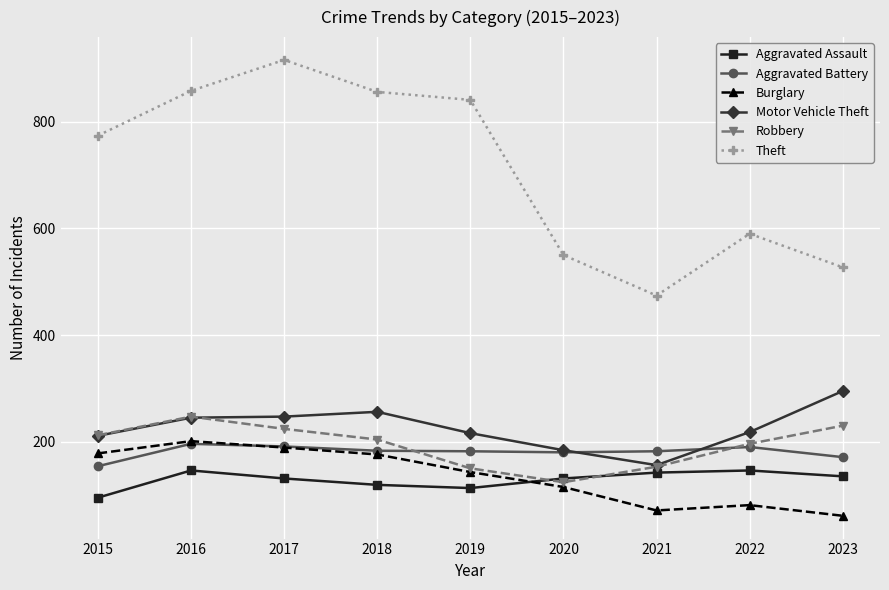

Which category has the highest value in the Theft series?

2017